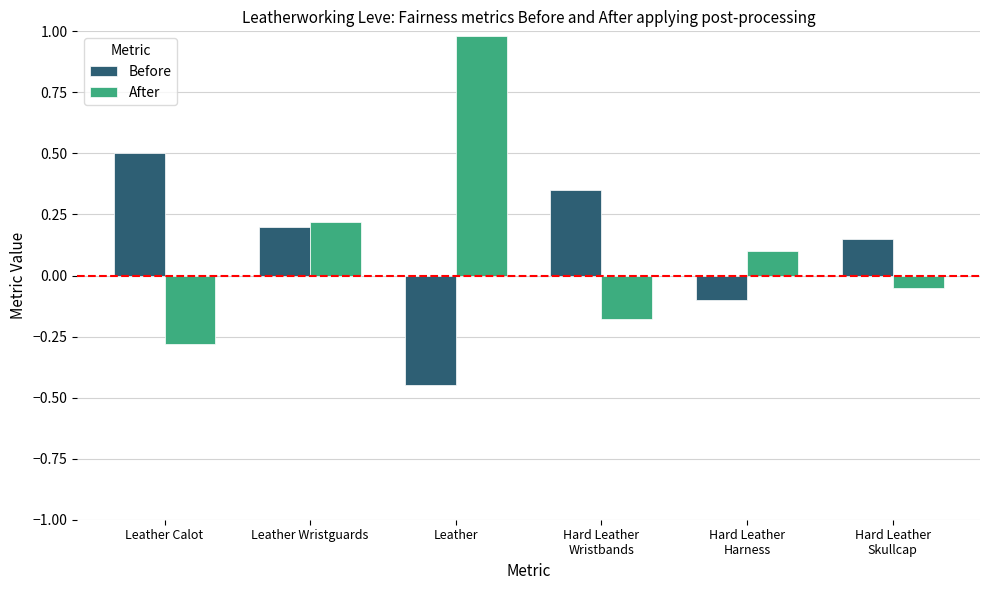

Is the value of After at Leather Wristguards greater than the value of Before at Leather Wristguards?

Yes